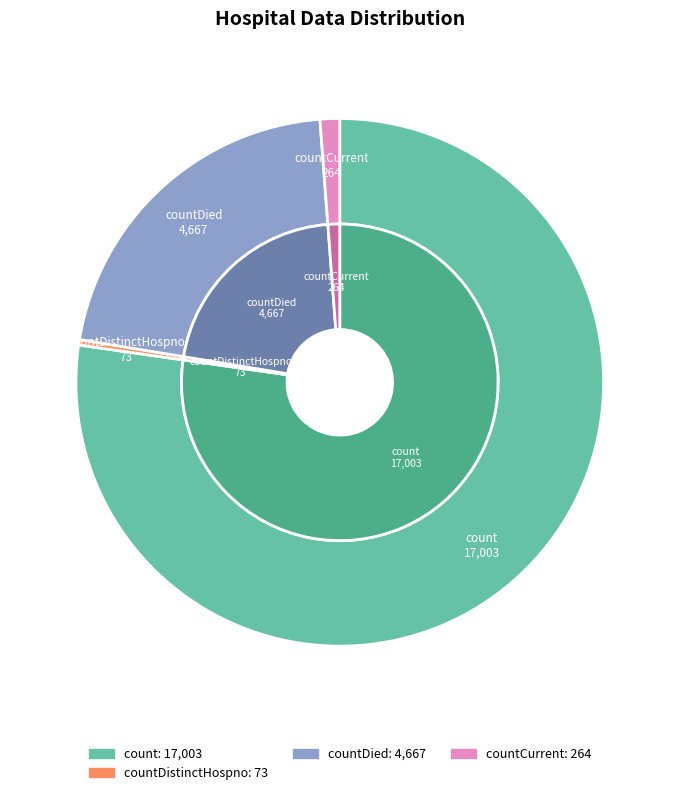

What is the majority slice?

count